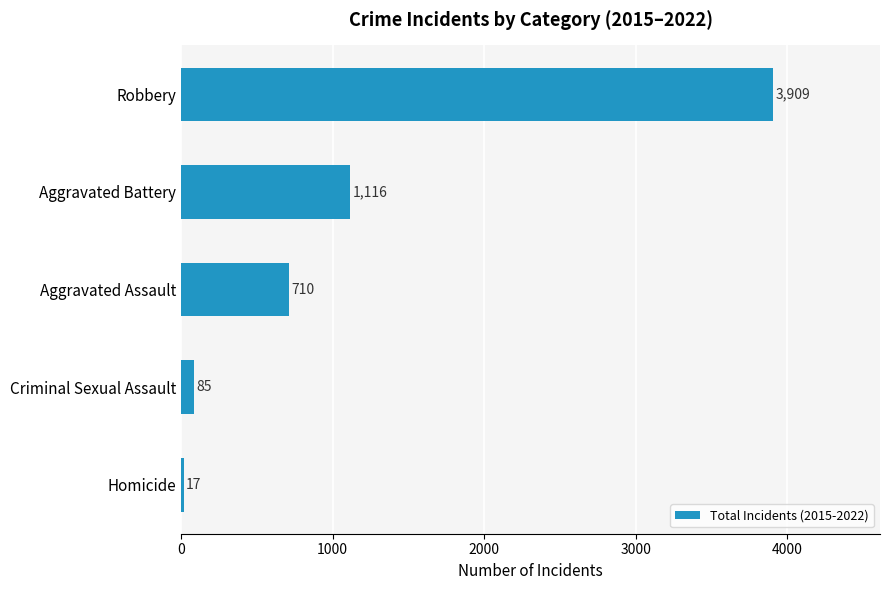

The value at Aggravated Assault is 710. True or false?

True